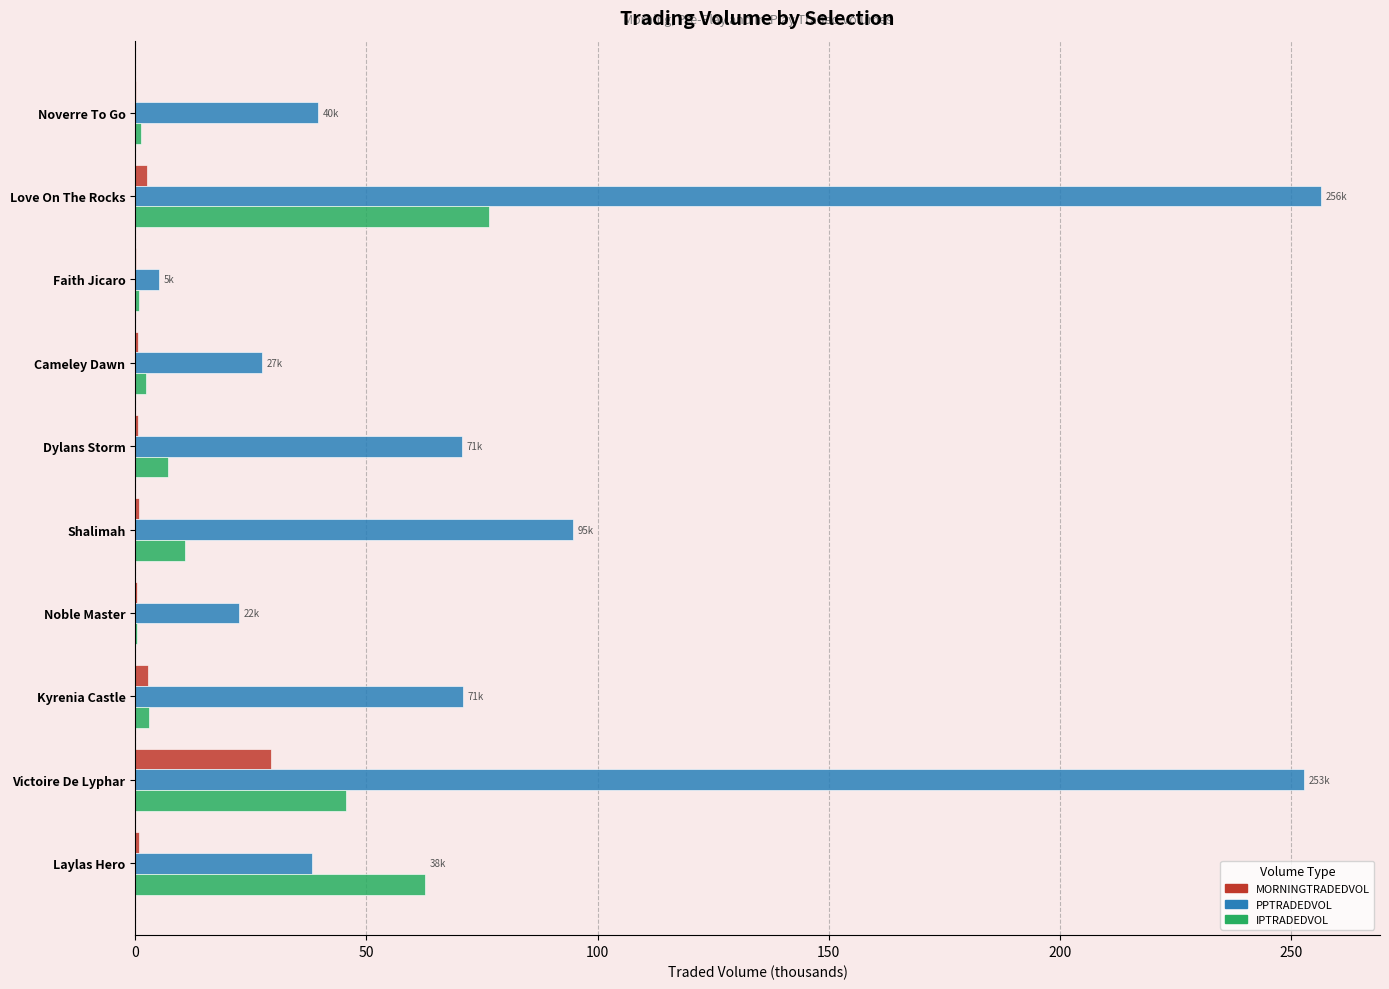

Between Shalimah and Kyrenia Castle, which series saw the biggest shift?

PPTRADEDVOL